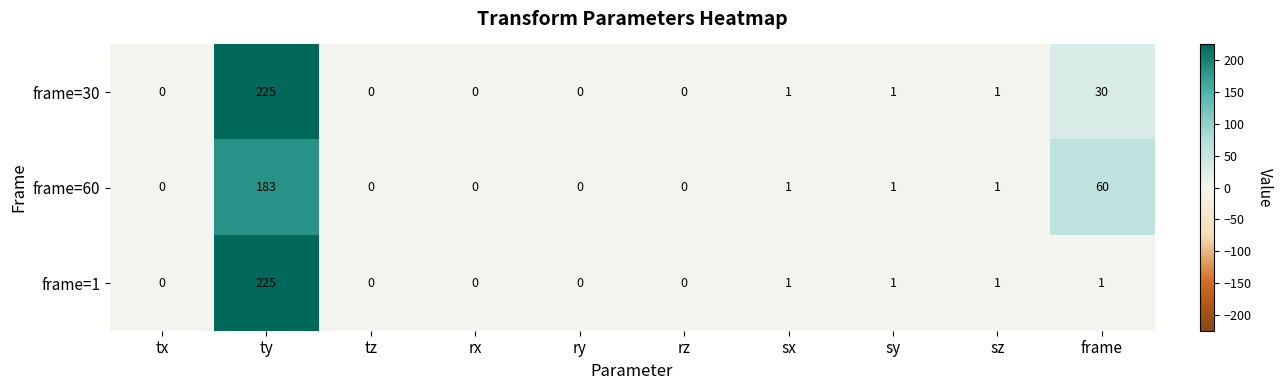

List the series in order of their overall mean, highest first.

frame=30, frame=60, frame=1